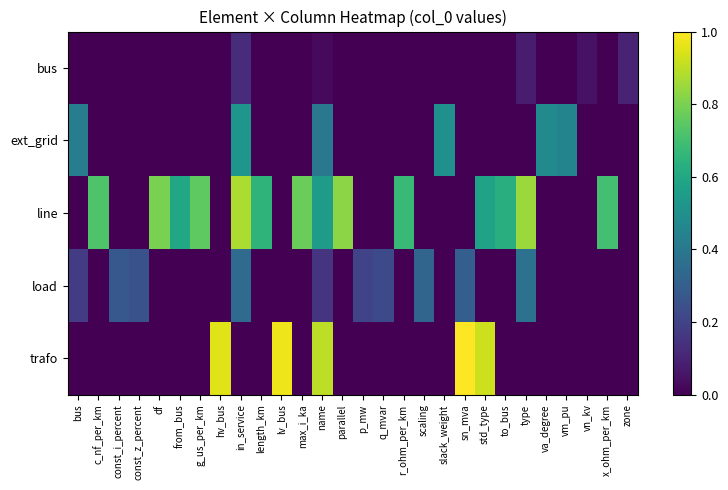

True or false: bus has a value of -0.1 at r_ohm_per_km.

False